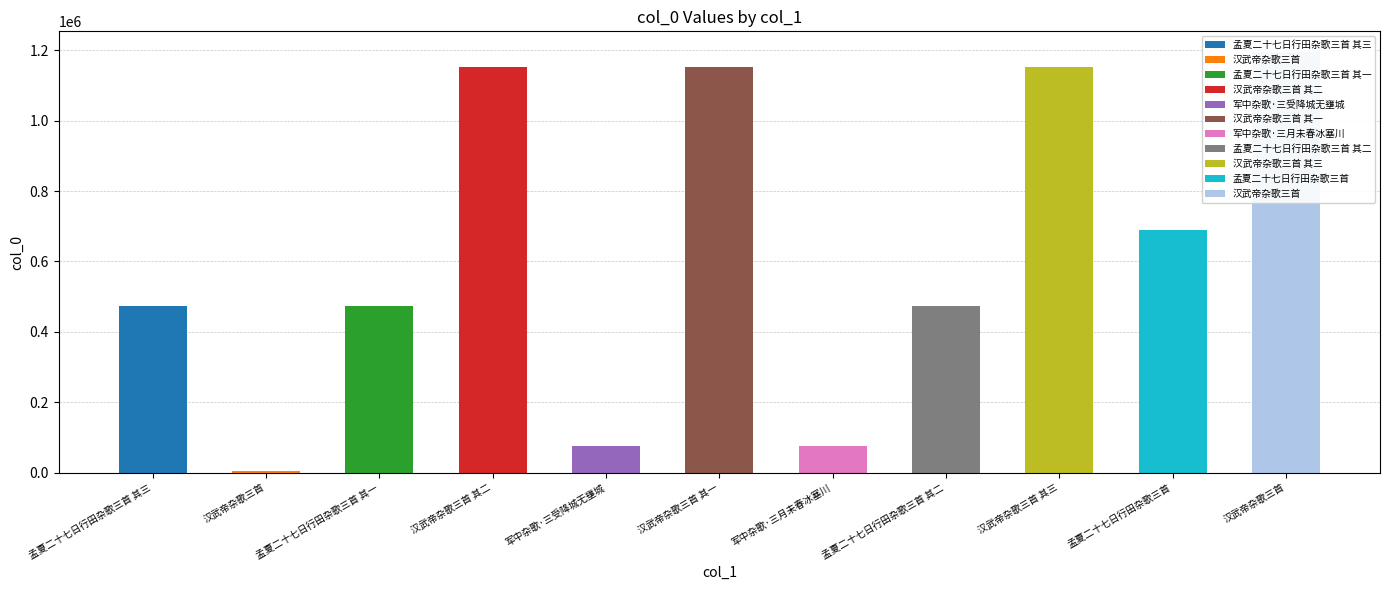

What is the greatest value displayed?

1193723